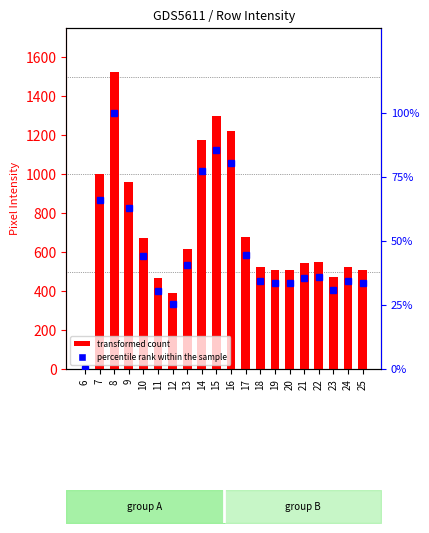

Reading left to right, what are all the values shown in this chart?

transformed count: 0.0	1001.0	1523.0	958.0	672.0	465.0	389.0	618.0	1174.0	1298.0	1222.0	679.0	525.0	508.0	508.0	543.0	549.0	472.0	524.0	508.0
percentile rank within the sample: 0.0	65.7	100.0	62.9	44.1	30.5	25.5	40.6	77.1	85.2	80.2	44.6	34.5	33.4	33.4	35.7	36.0	31.0	34.4	33.4